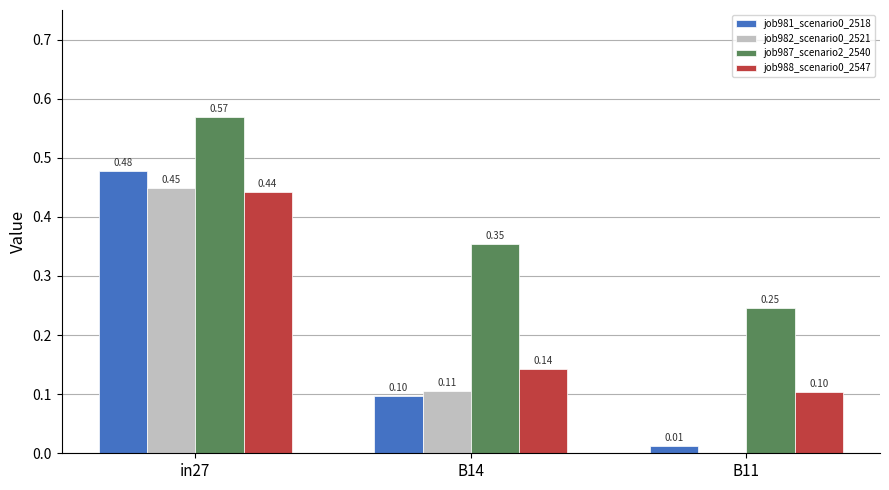

How many data points does each series have?

3